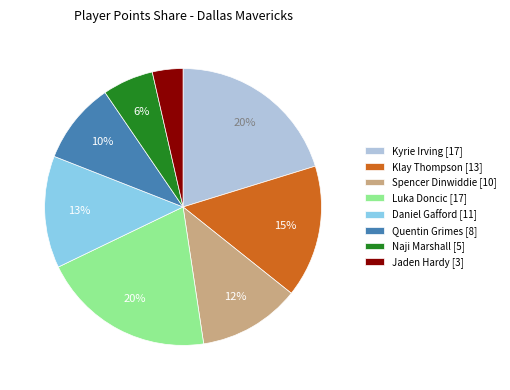

Is there a majority slice in this chart?

No